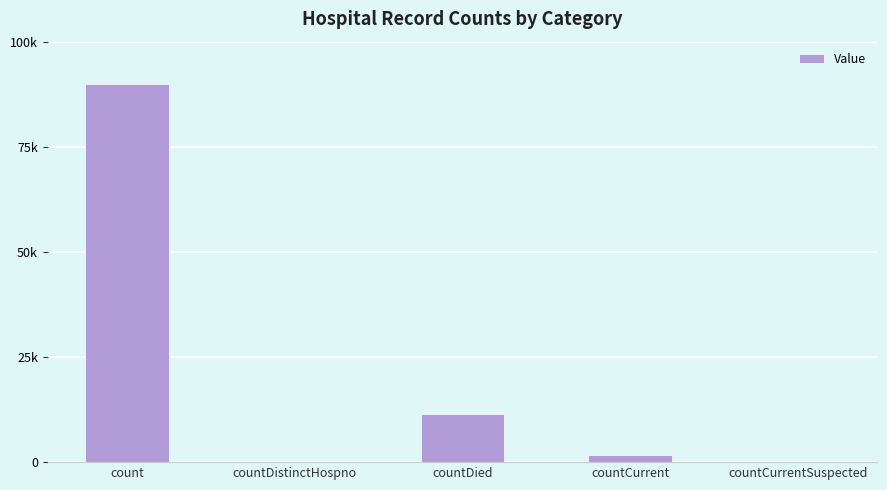

Reading right to left, what are all the values shown in this chart?

countCurrentSuspected=0	countCurrent=1808	countDied=11363	countDistinctHospno=0	count=90008